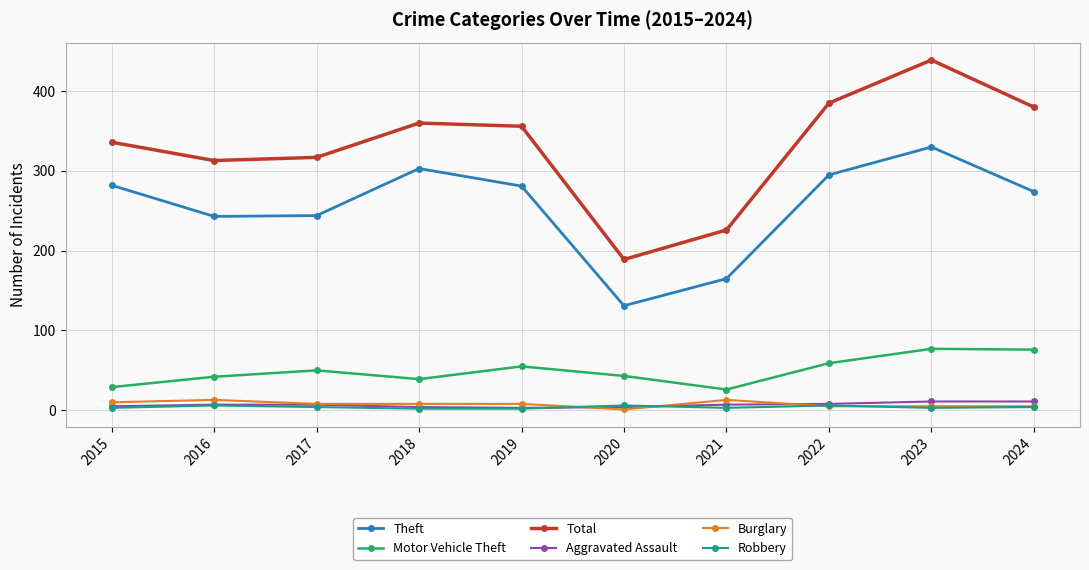

True or false: Robbery has more than 1 interior local peaks.

True